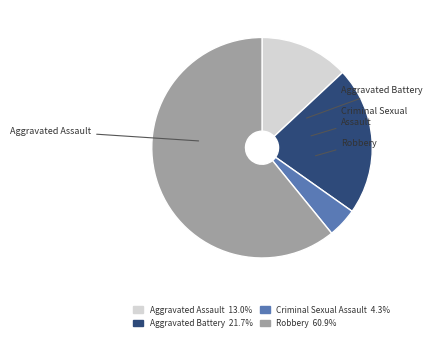

Does Criminal Sexual Assault 4.3% account for over 50% of the chart?

No